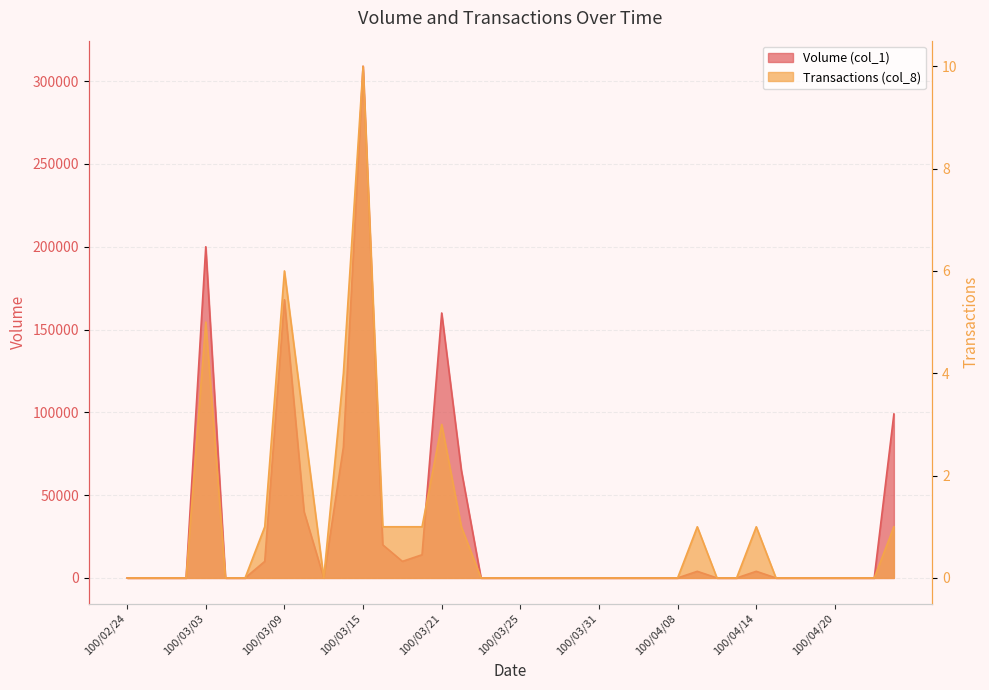

What is the sum of all Transactions (col_8) values?

39